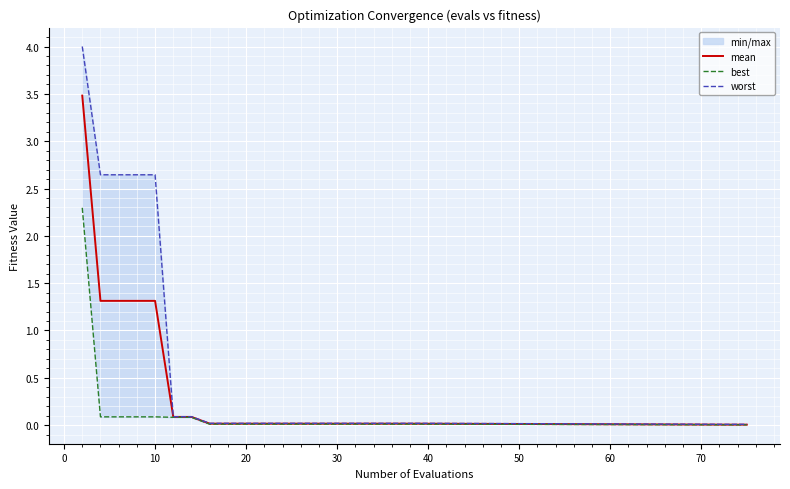

What is the maximum value for mean?

3.5